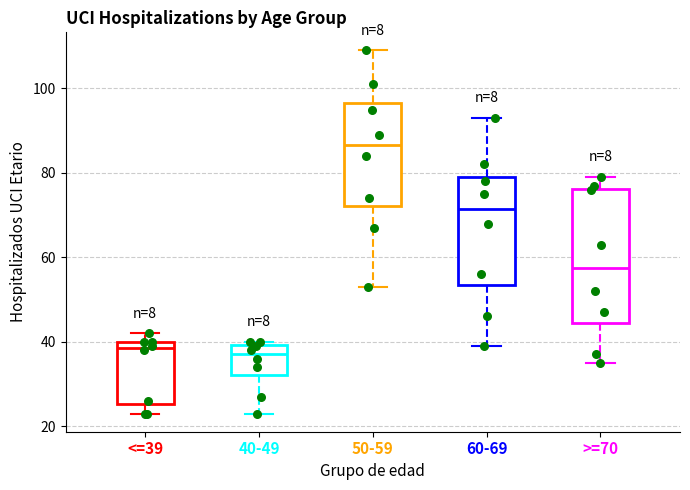

Which box is the tallest, from its lower edge to its upper edge?

>=70